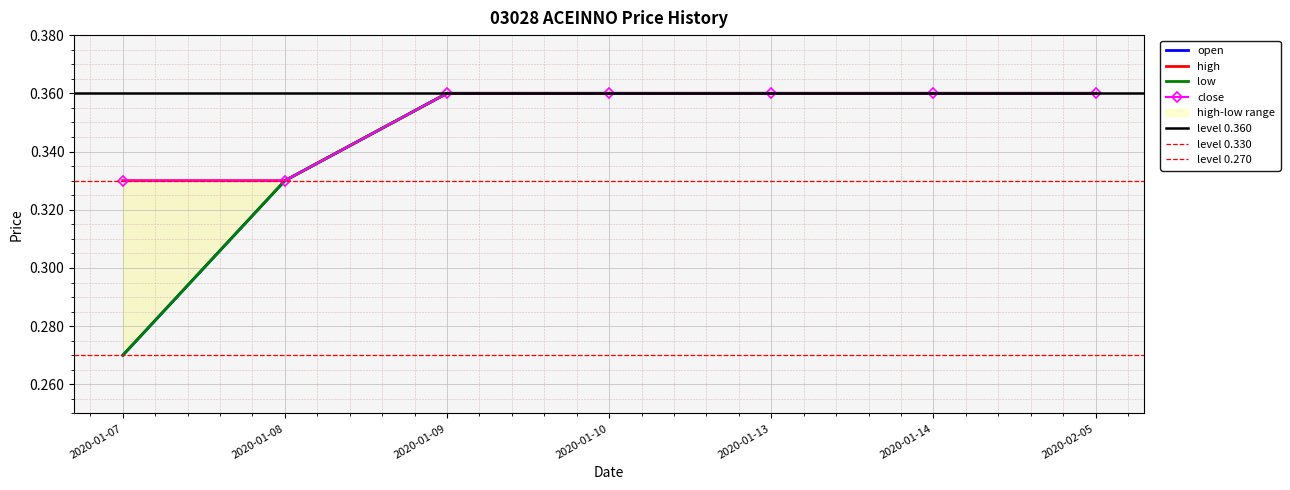

True or false: high and open intersect in this chart.

False